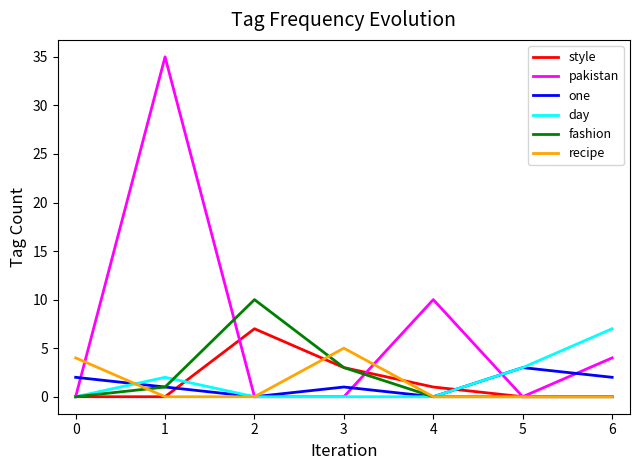

What value does the one series have at 6?

2